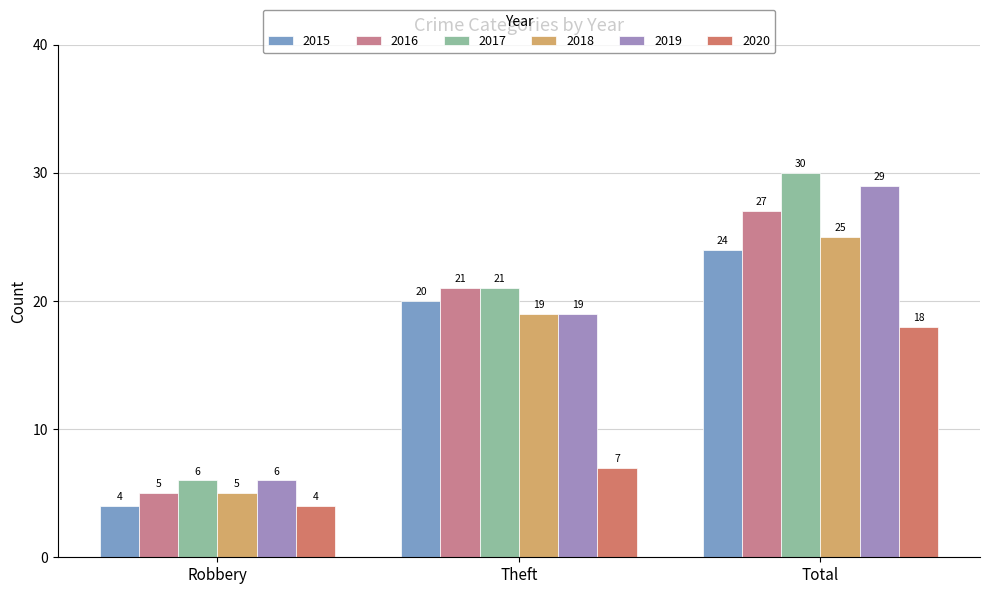

What position from the right is Robbery?

3